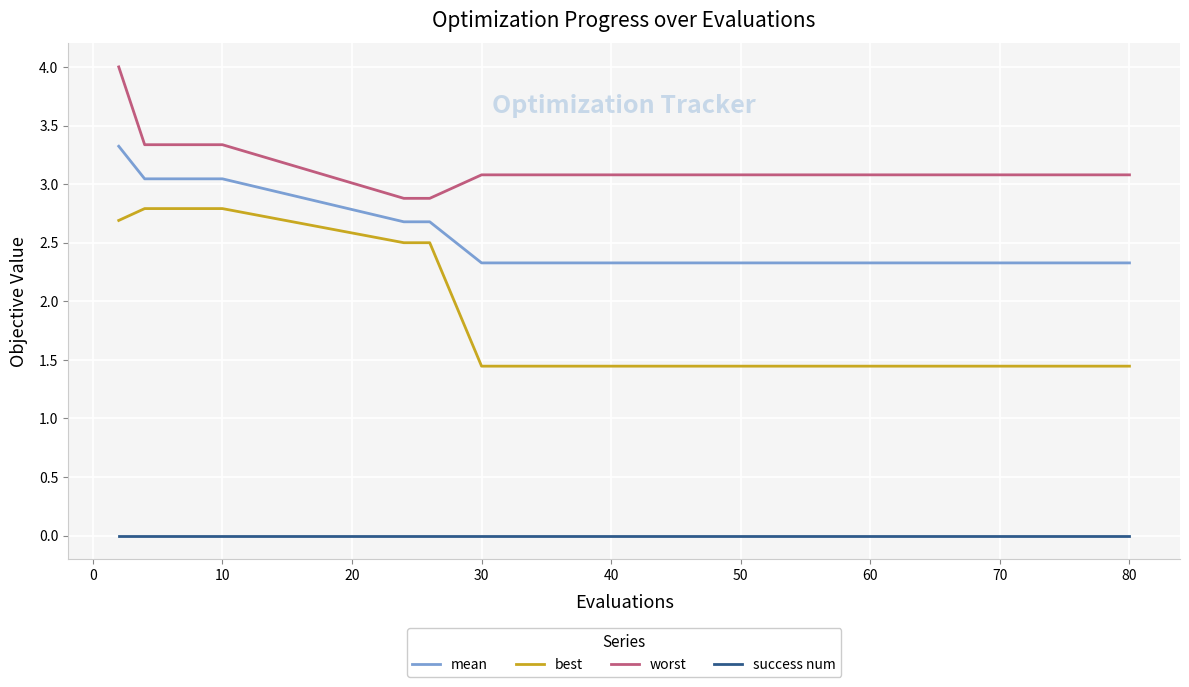

Which series has the largest total across all categories?

worst